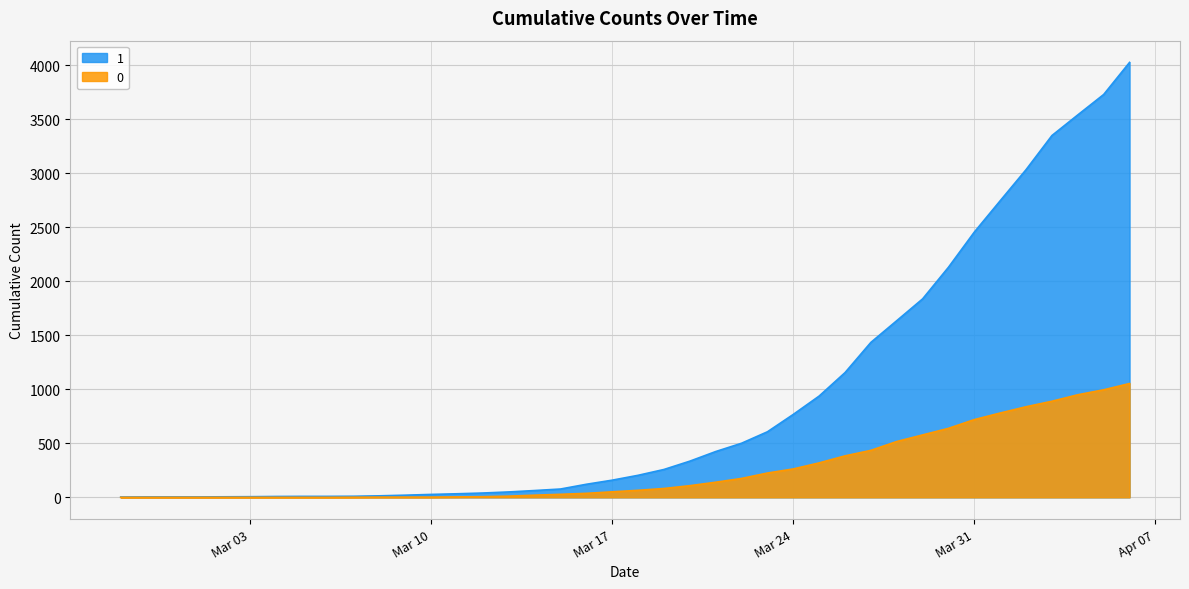

What is the maximum value for 1?

4028